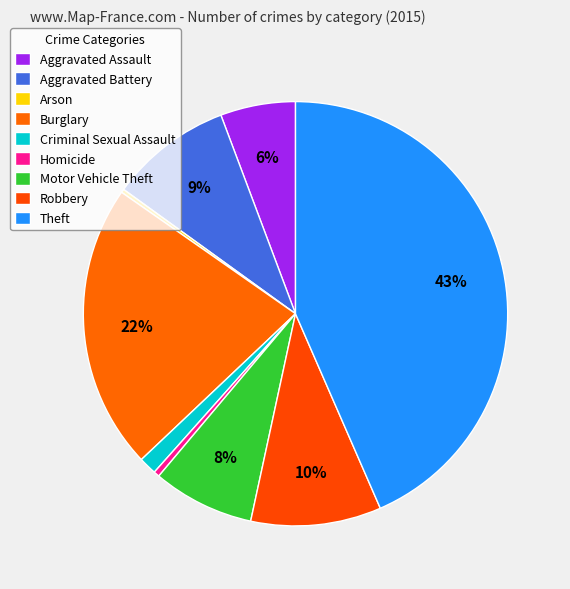

What is the change in value from Criminal Sexual Assault to Homicide?

-31